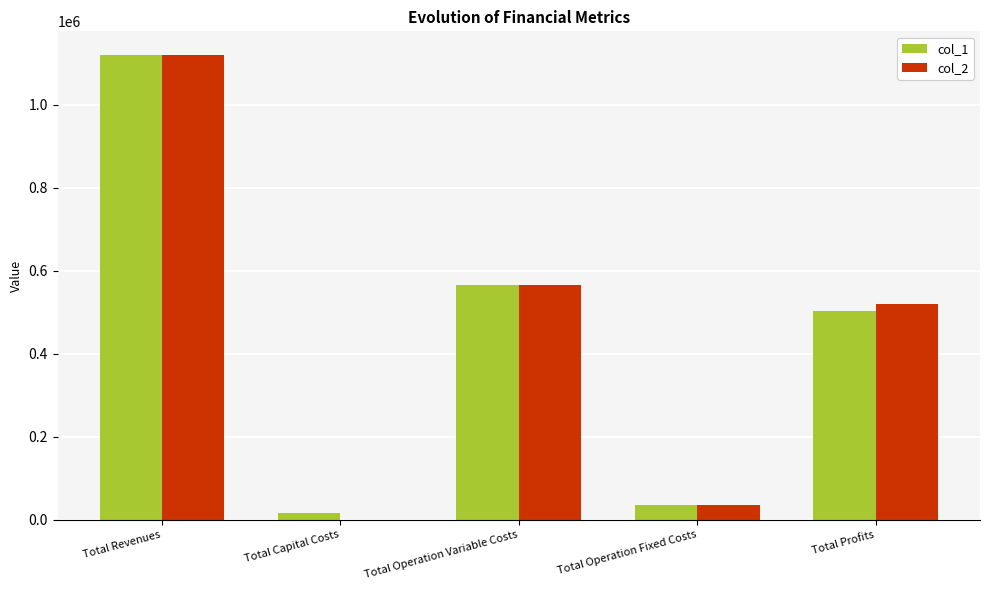

At which category is the sum across all series the highest?

Total Revenues